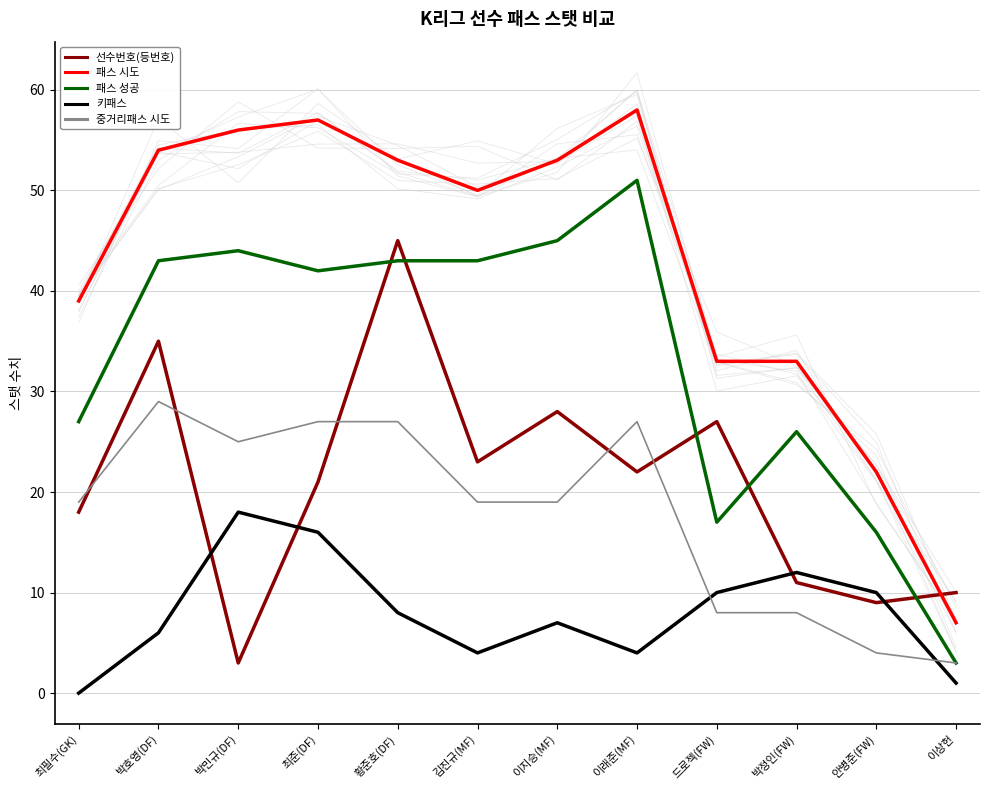

What position from the right is 박호영(DF)?

11